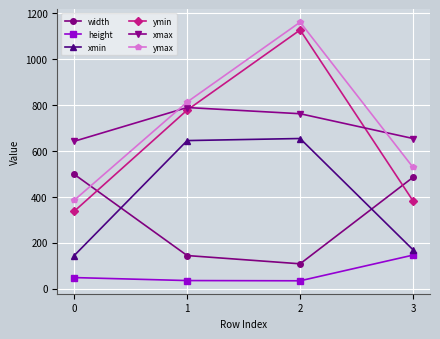

Which series has the largest range (max minus min)?

ymin